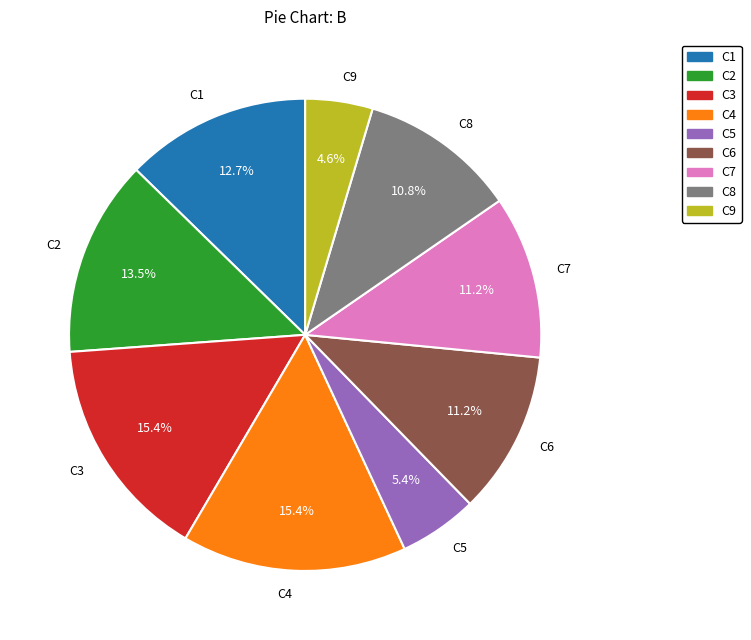

Count the number of slices in the pie.

9